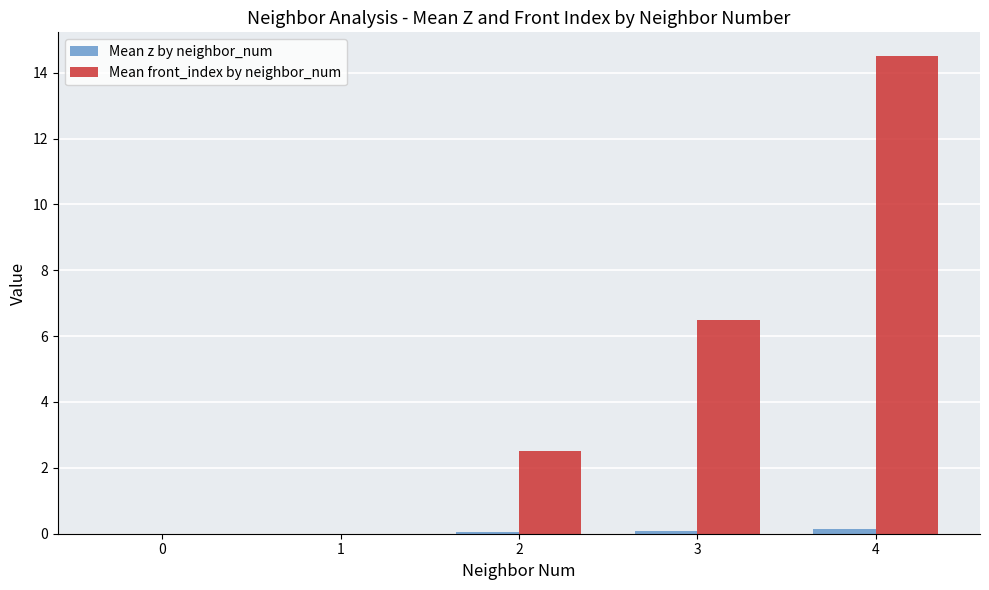

Which series has the largest total across all categories?

Mean front_index by neighbor_num